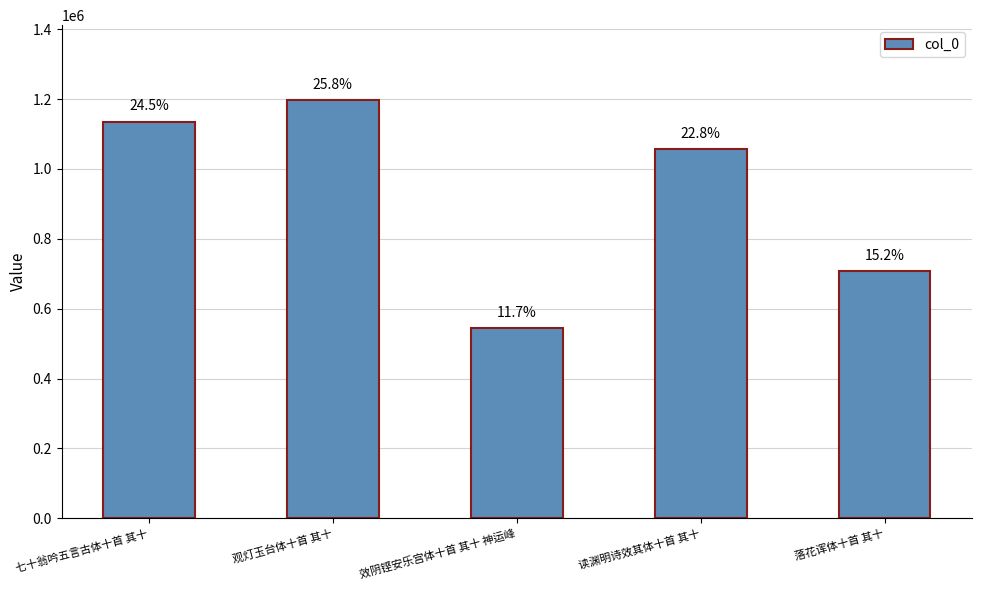

How many bars are there in total?

5